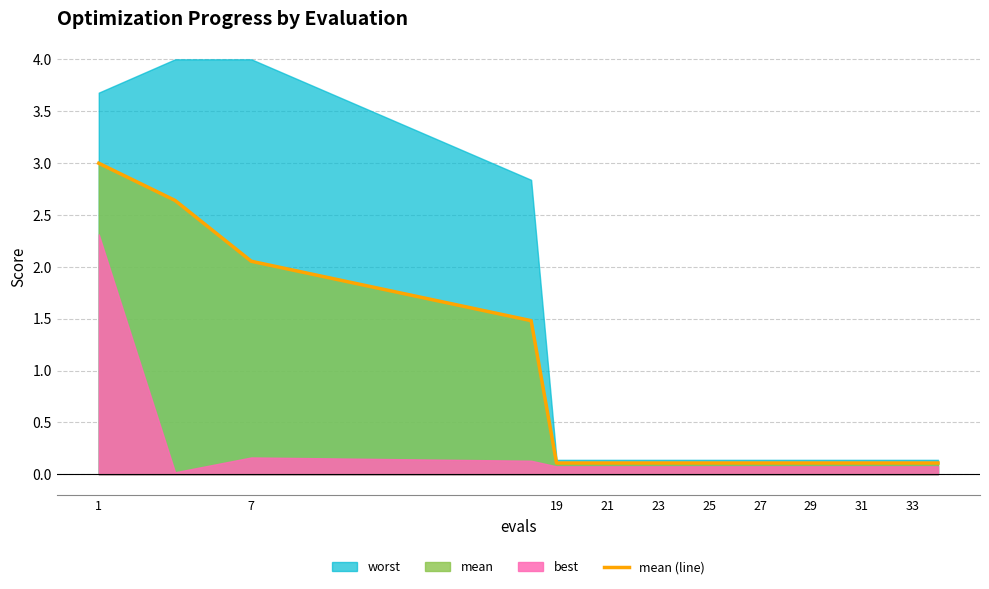

What is the value of the 8th point from the left?

0.1